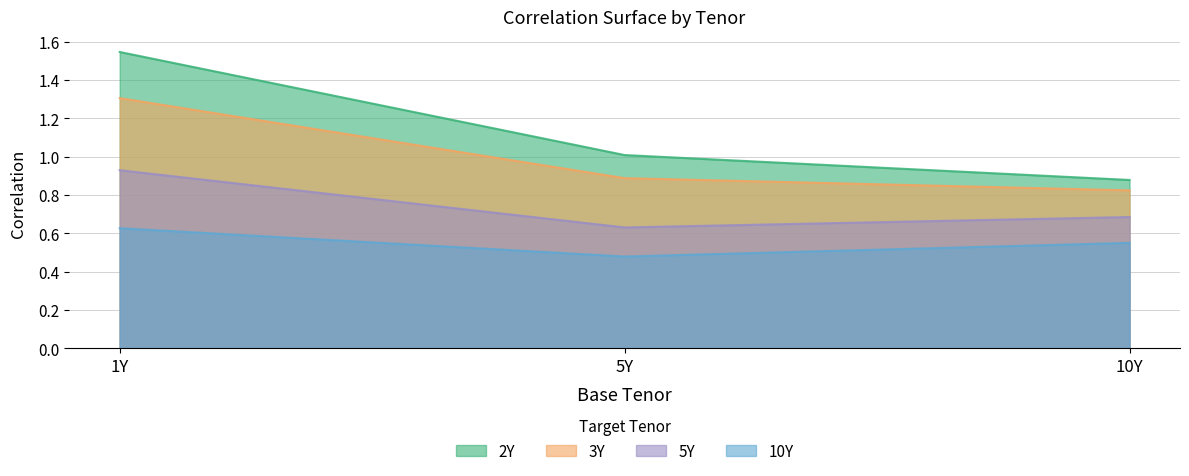

Which has a higher value, 5Y or 10Y?

5Y